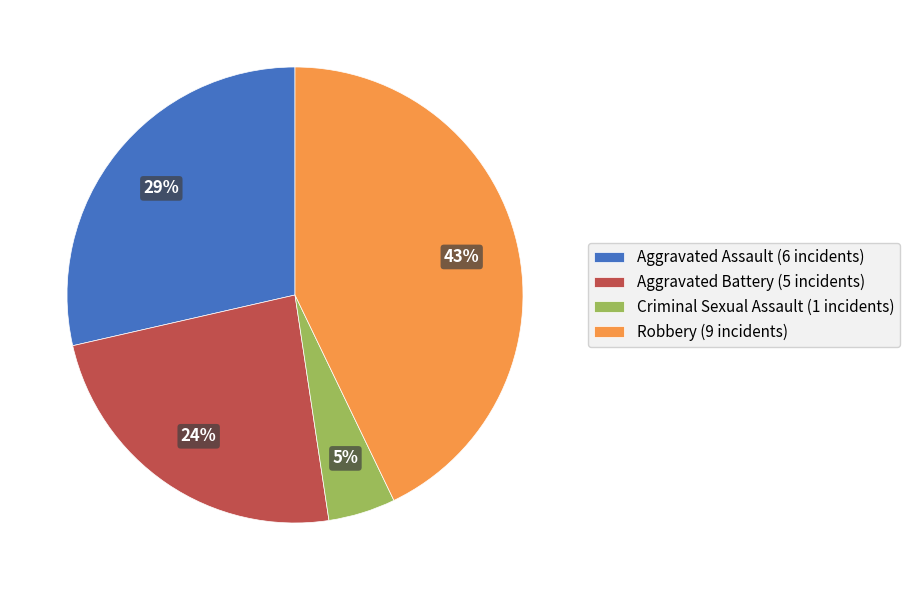

Does Aggravated Battery (5 incidents) represent more than half of the total?

No